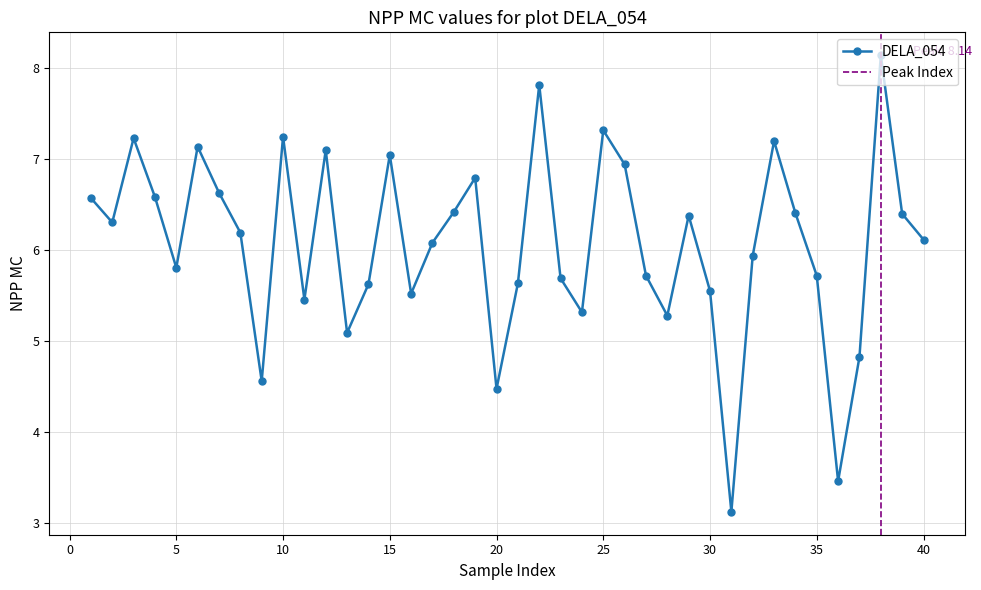

Which has a higher value, 3 or 7?

3